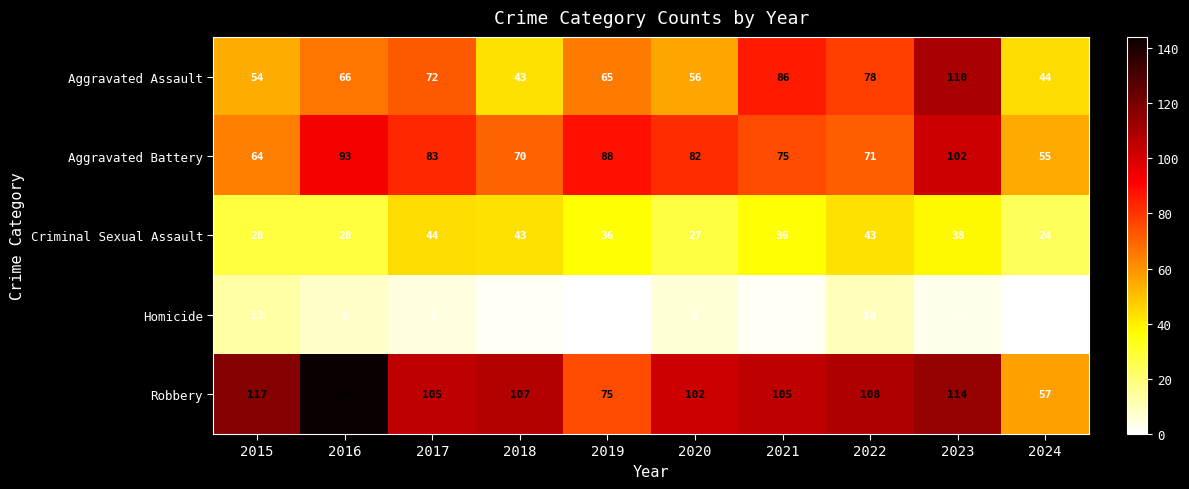

What is the difference between the maximum and minimum values in the Aggravated Battery series?

47